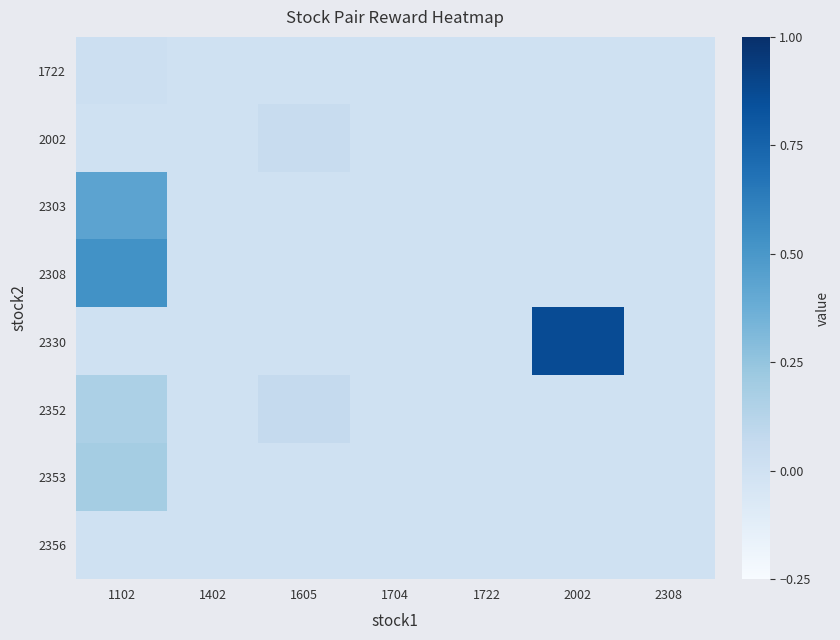

What is the difference between the highest and lowest values at 1605?

0.1